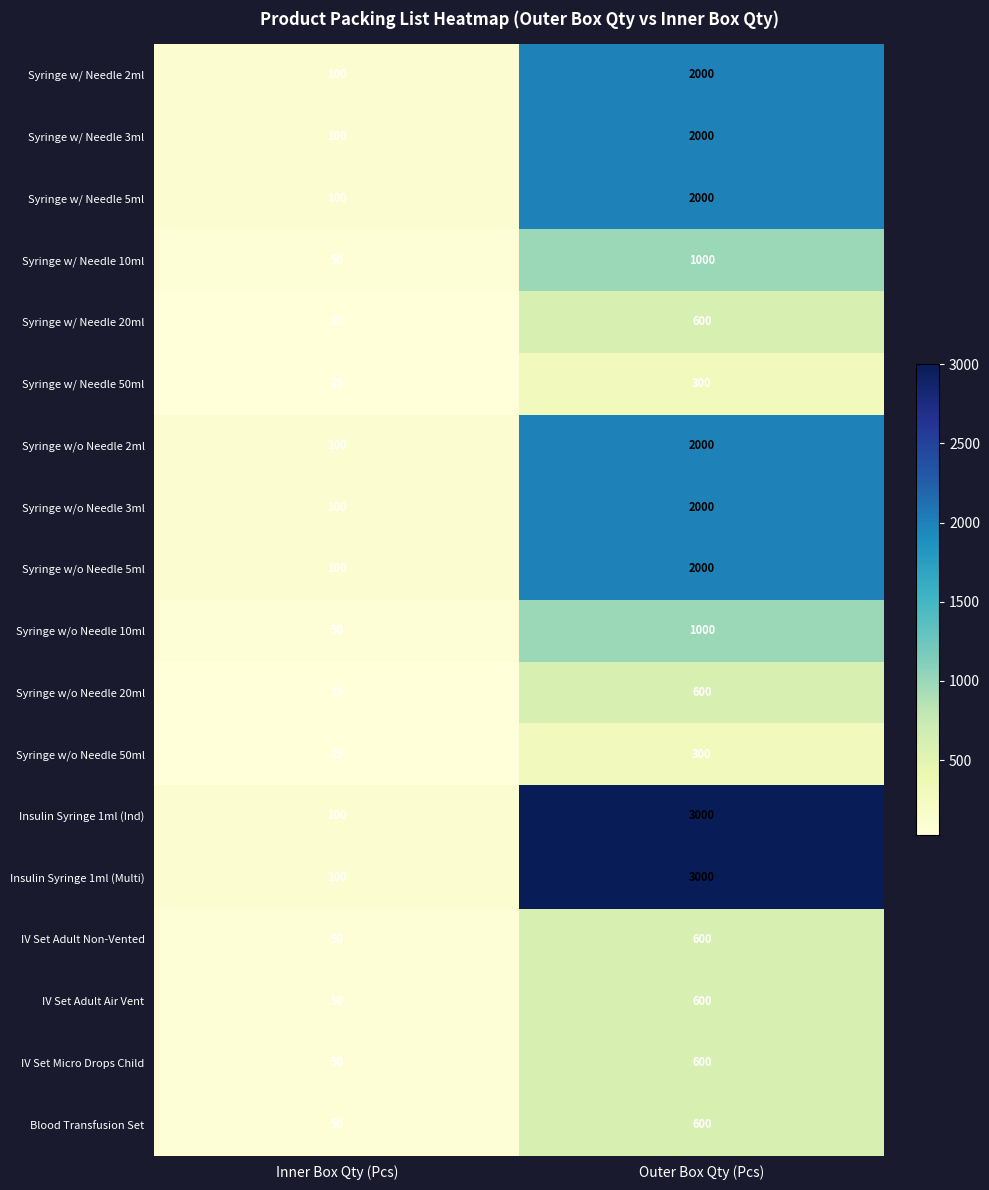

Rank the categories by Syringe w/o Needle 5ml value from lowest to highest.

Inner Box Qty (Pcs), Outer Box Qty (Pcs)